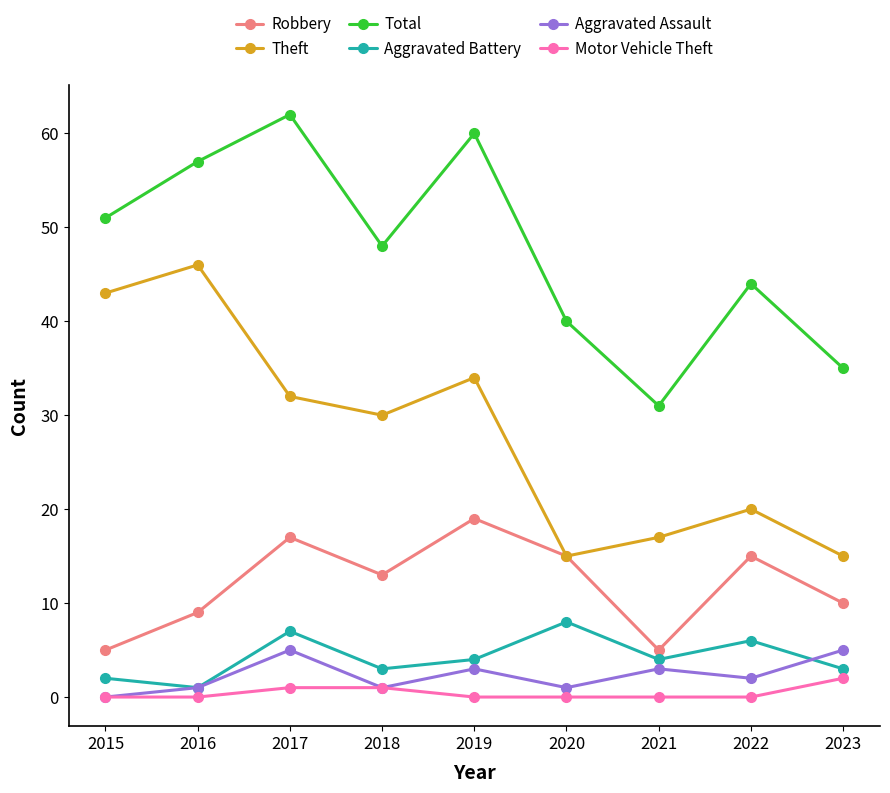

At how many categories does at least one series exceed 50?

4